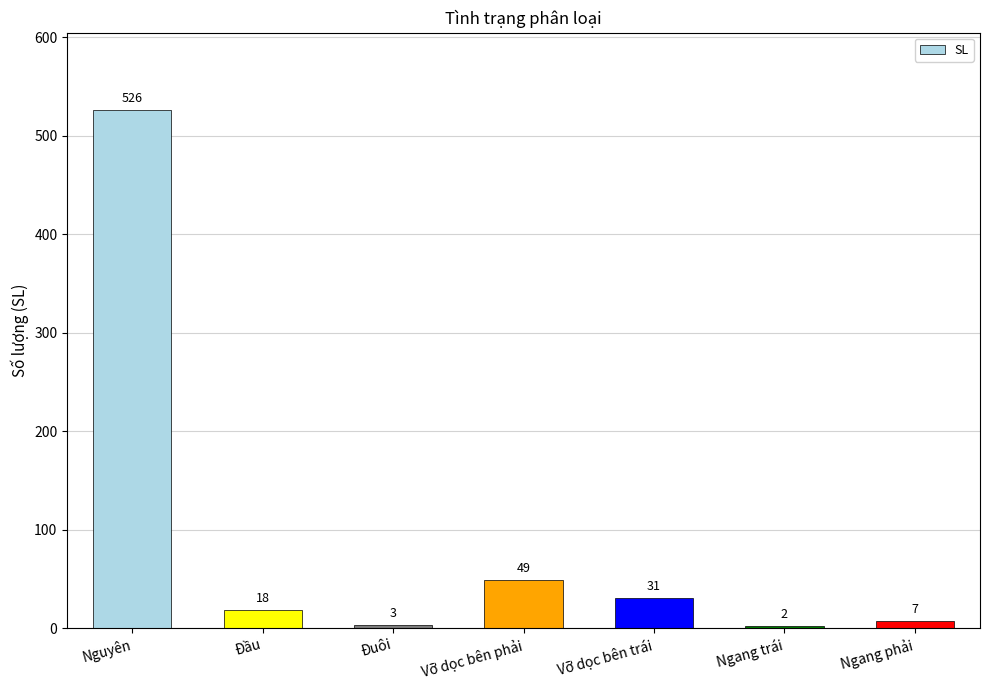

Is it true that the value at Nguyên is 254?

False